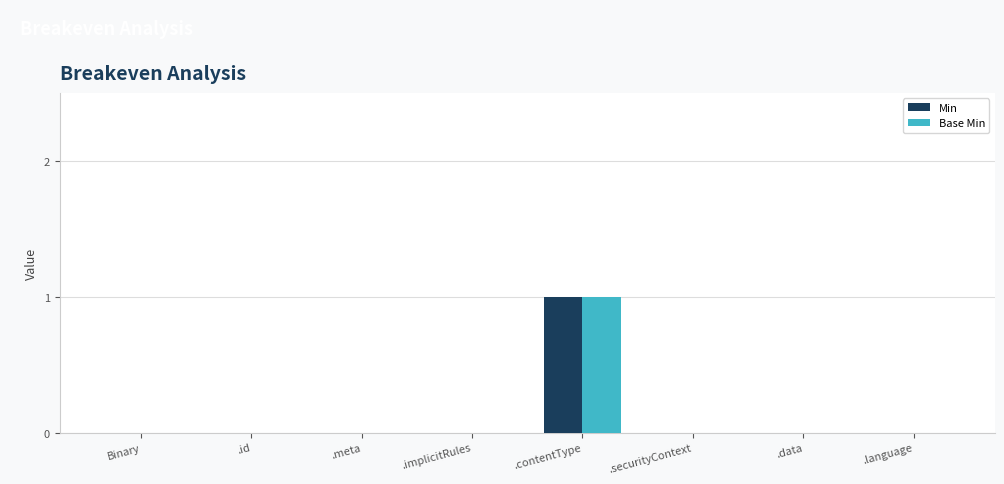

At which label does Base Min reach its peak?

.contentType